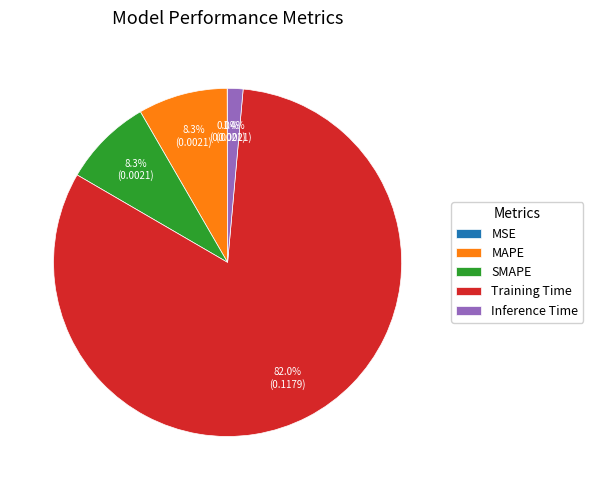

To the nearest percent, what percentage of the pie is SMAPE?

8%